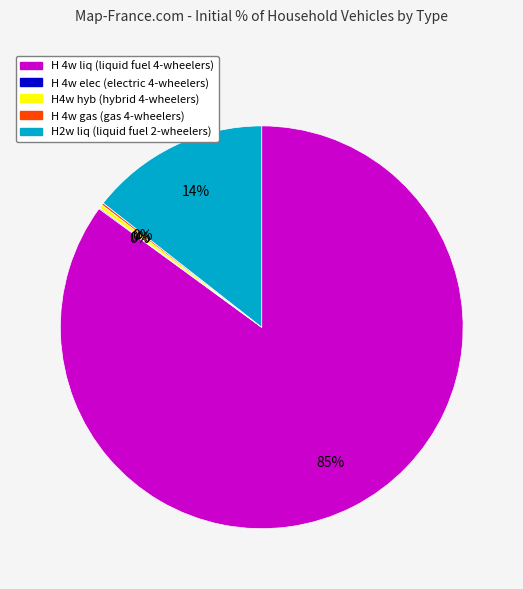

Which category has the biggest portion of the pie?

H 4w liq